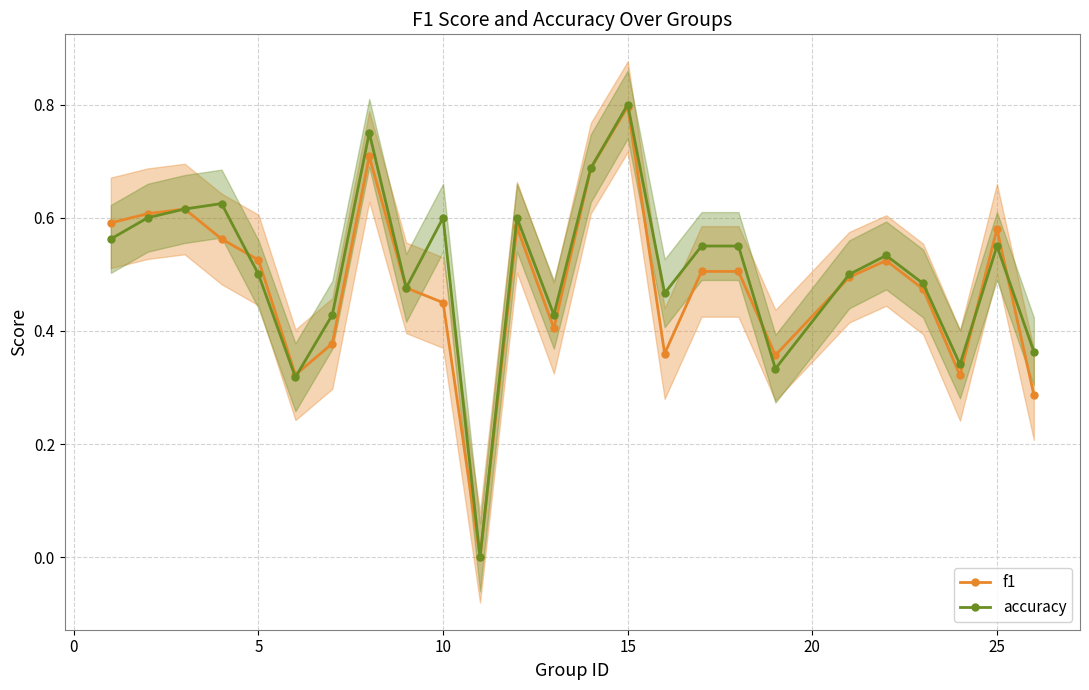

What is the difference between the maximum and minimum values in the f1 series?

0.8